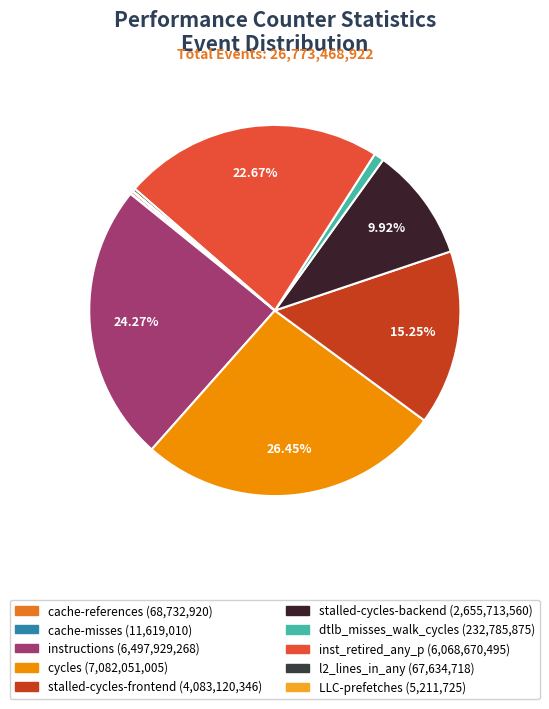

What portion of the pie excludes stalled-cycles-backend?

90.1%